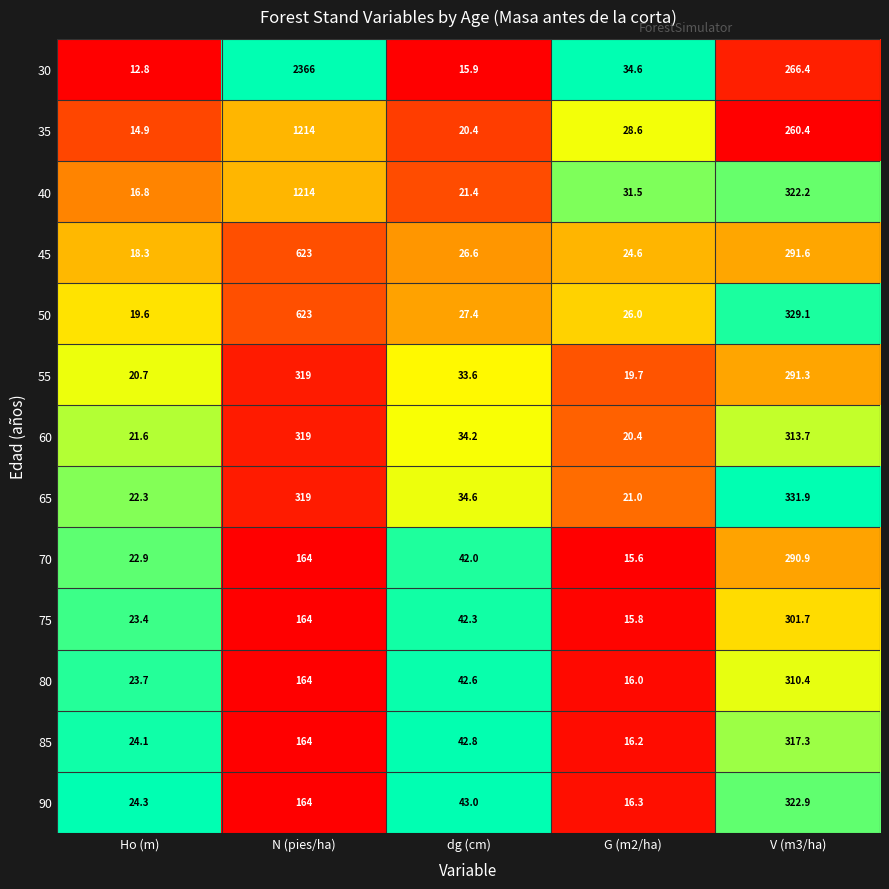

At which label is 80 closest to 163?

N (pies/ha)